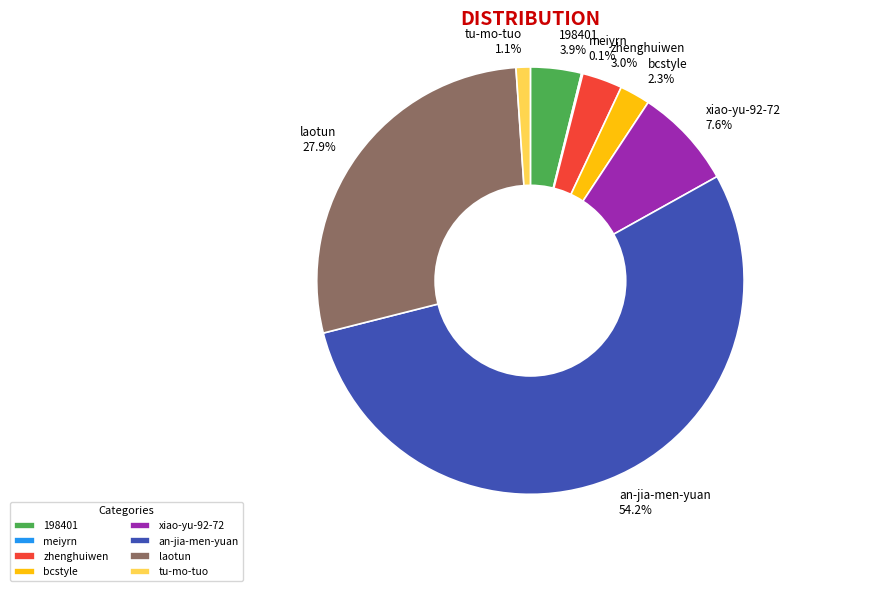

Do an-jia-men-yuan and xiao-yu-92-72 together represent more than half of the pie?

Yes